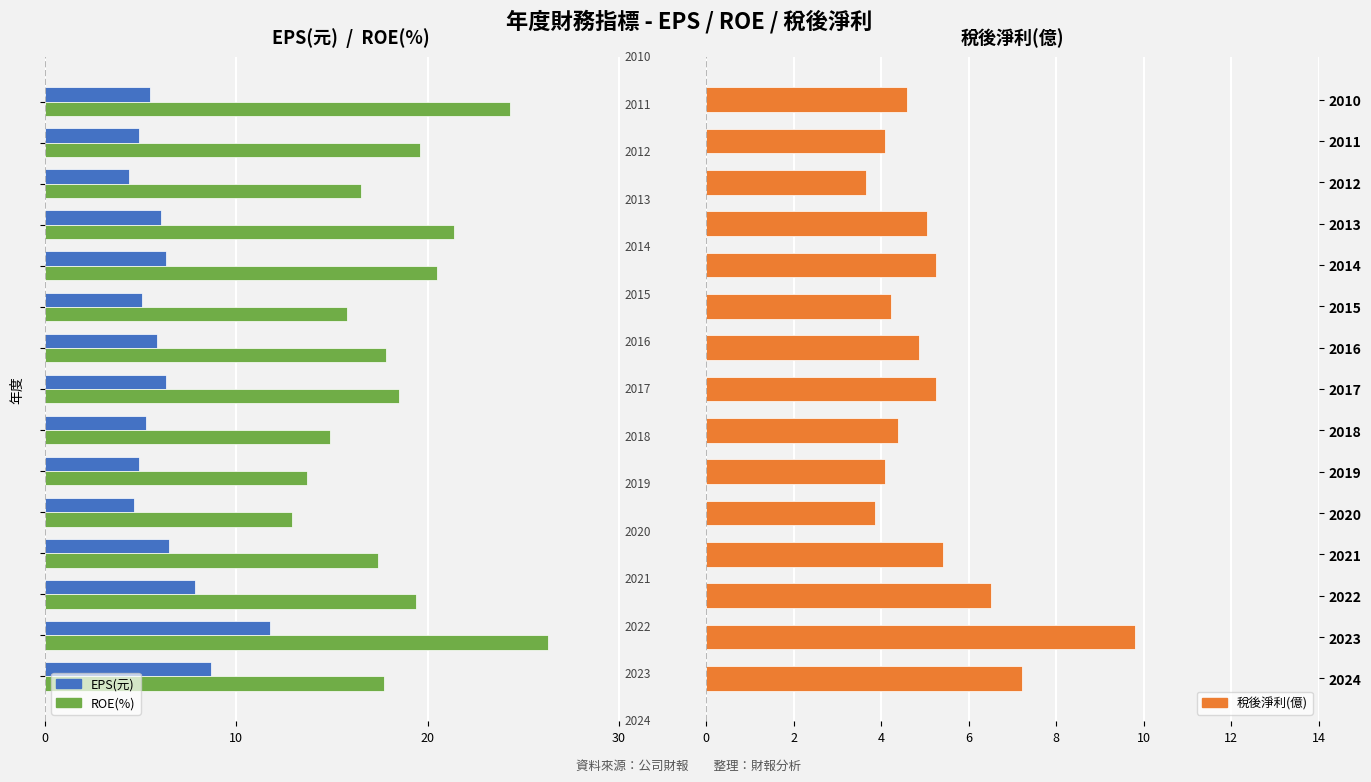

What is the difference between the 稅後淨利(億) values at 2010 and 2018?

0.2